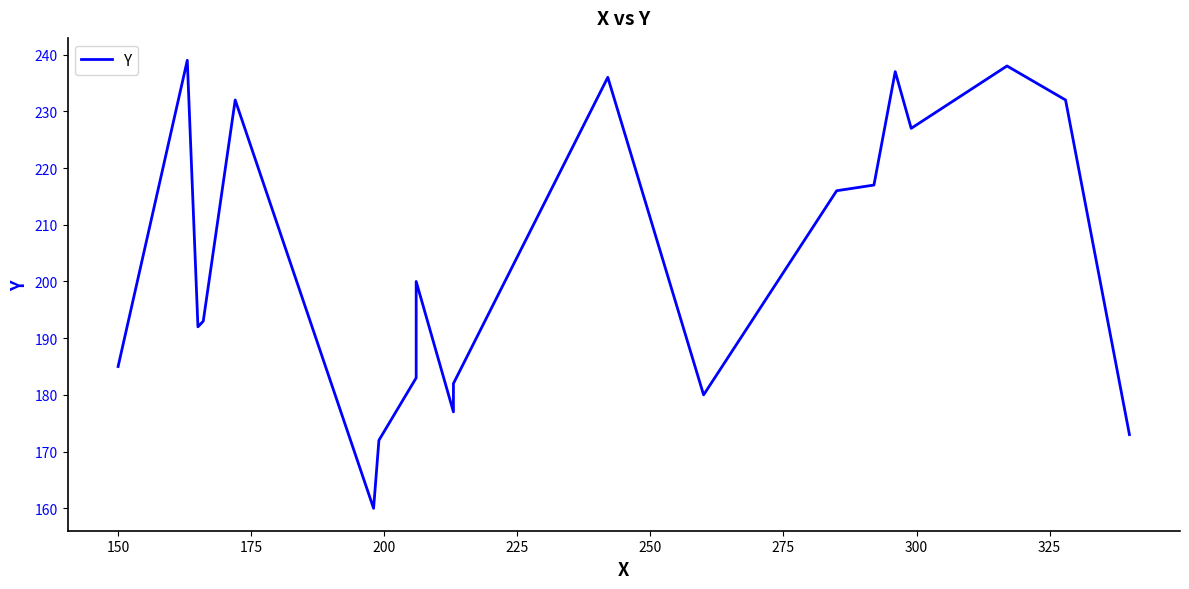

Reading left to right, list all the values displayed in this chart.

185	239	192	193	232	160	172	183	200	177	182	236	180	216	217	237	227	238	232	173